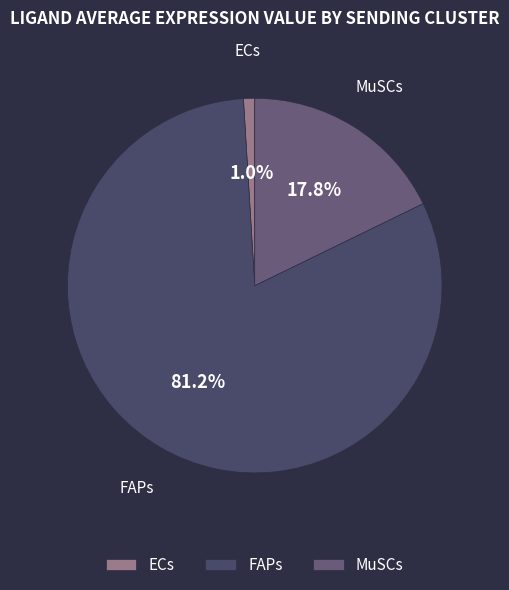

Count the number of slices in the pie.

3